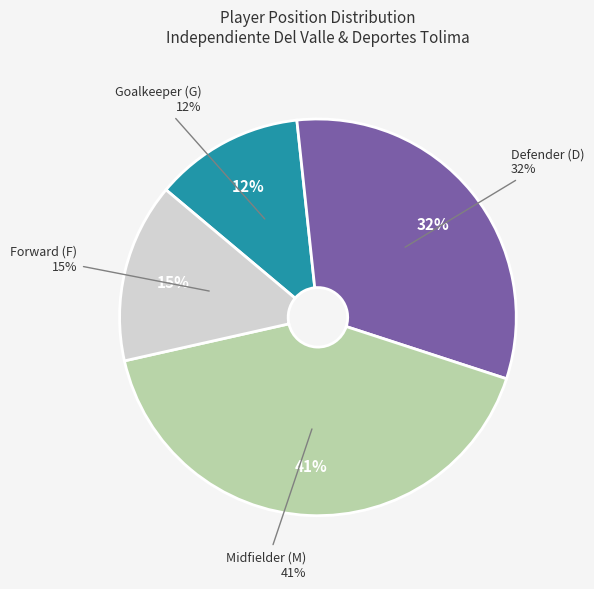

To the nearest percent, what is the average slice percentage?

25%